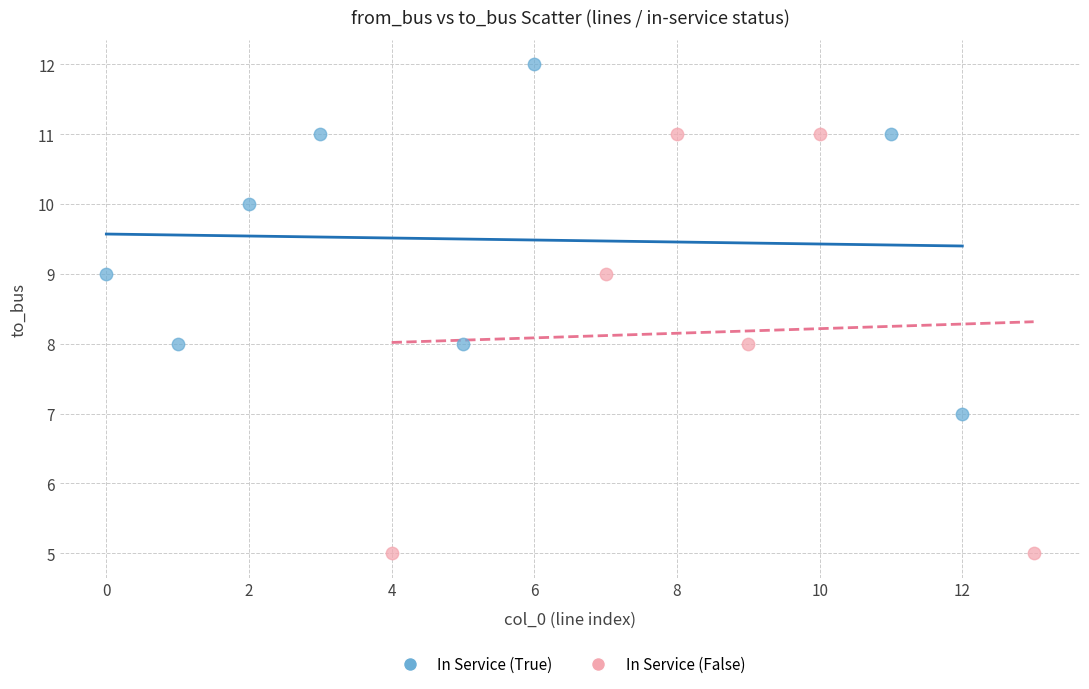

Which series has the widest spread of Y values?

In Service (False)